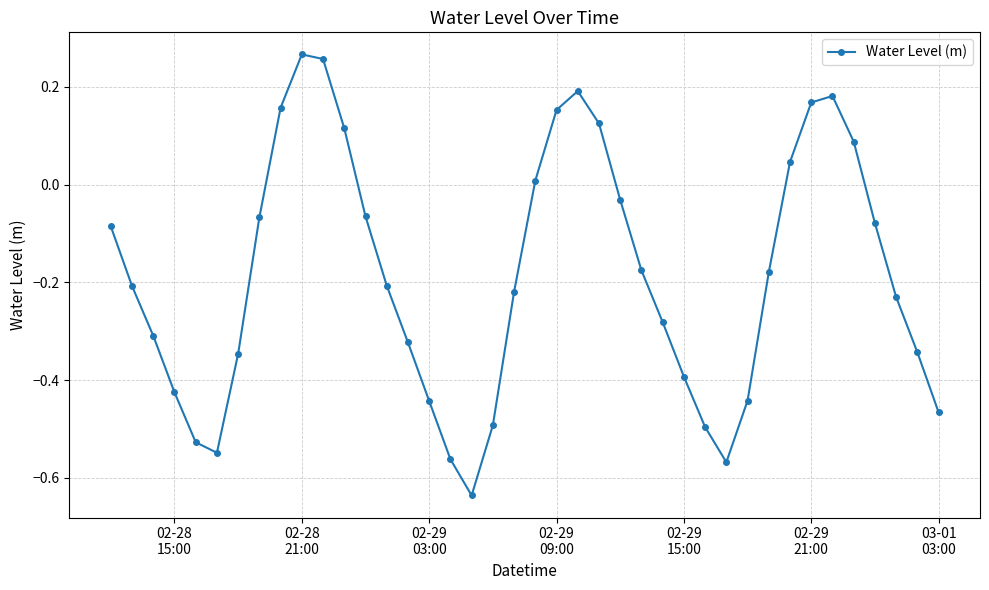

How many interior local valleys (lower than both neighbors) does the data have?

3